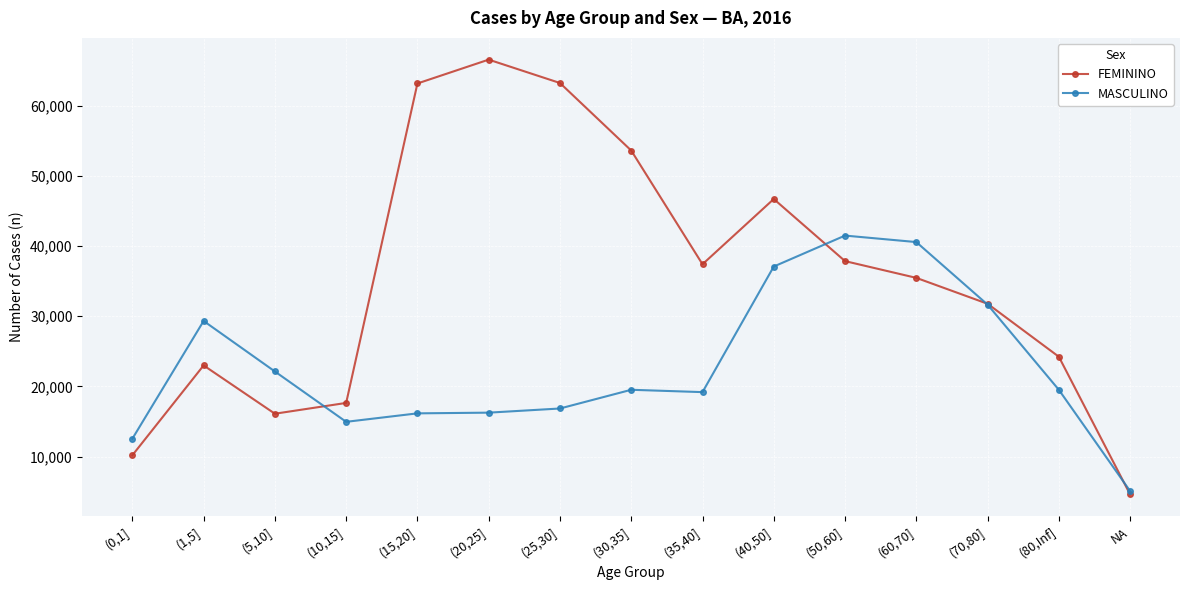

Where is the first local maximum for FEMININO?

(1,5]